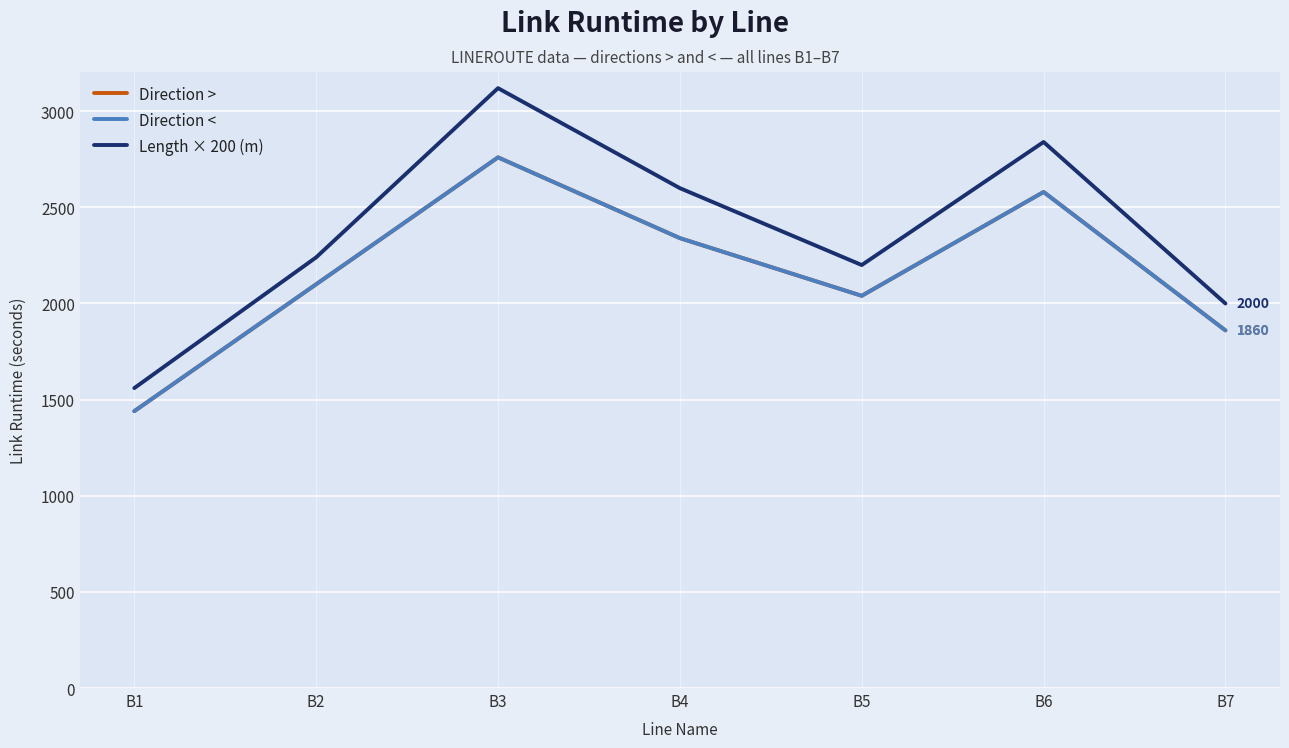

Which has a higher value, B6 or B3?

B3